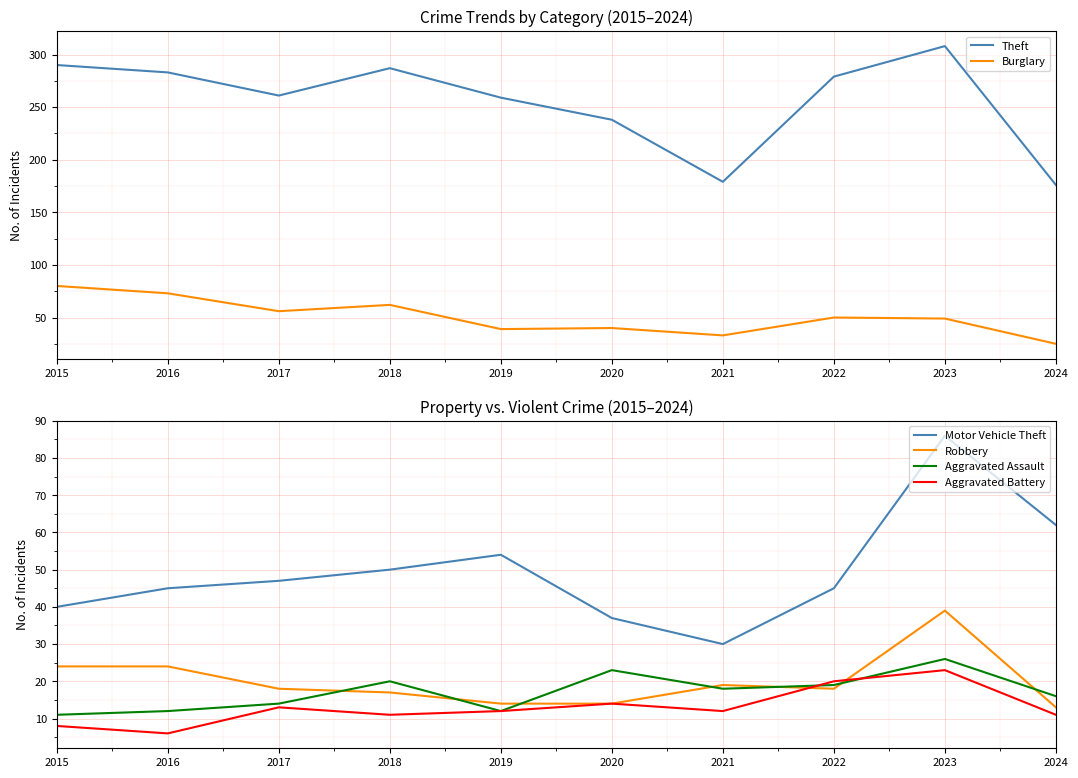

Rank the categories by Burglary value from highest to lowest.

2015, 2016, 2018, 2017, 2022, 2023, 2020, 2019, 2021, 2024